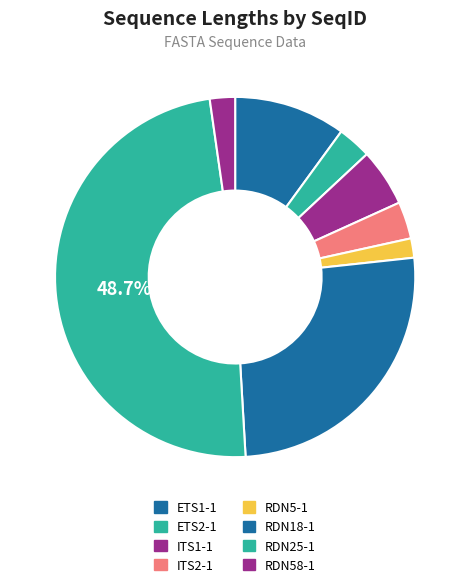

Is it true that ITS2-1 is 15% of the pie?

False